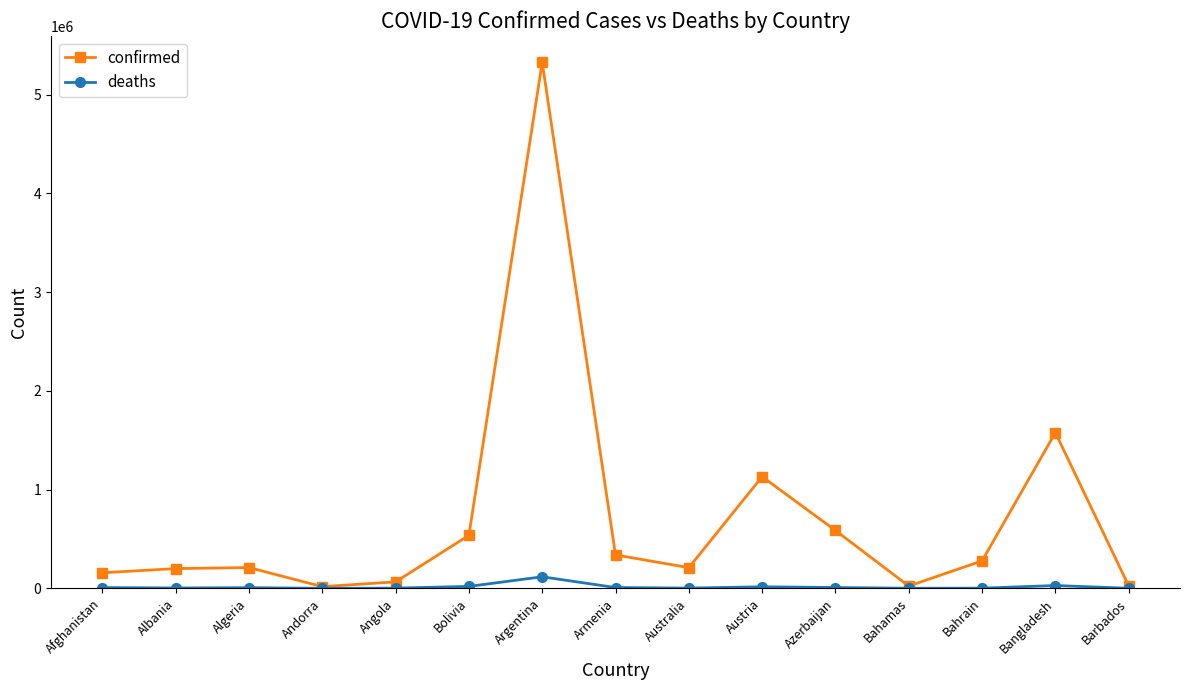

Which series has the widest spread of values?

confirmed